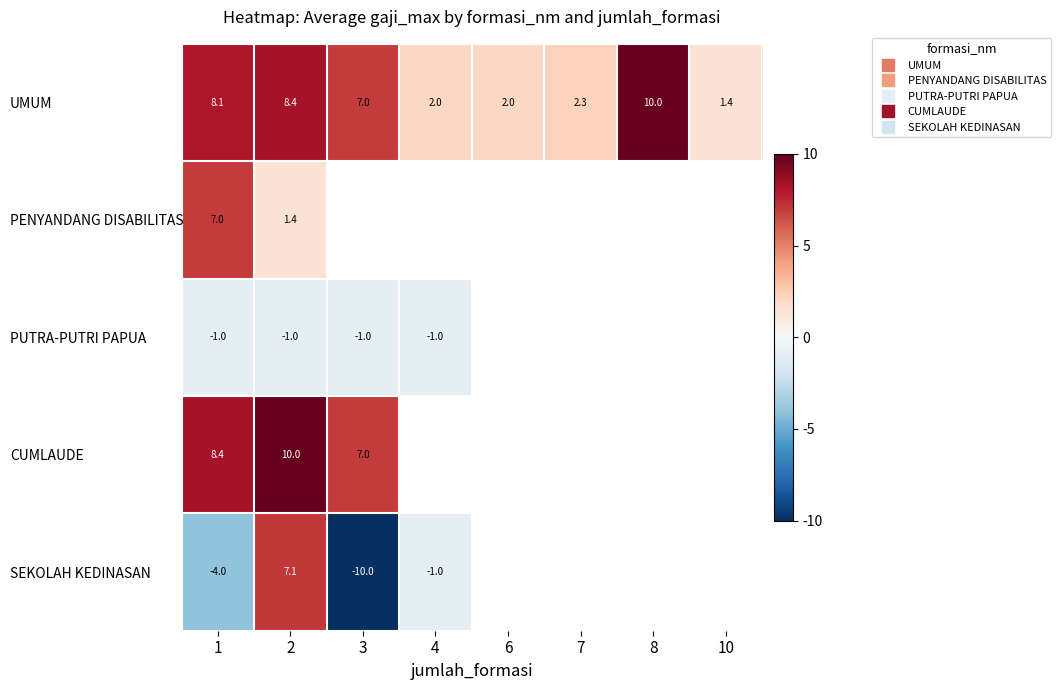

True or false: UMUM has a value of 8.4 at 2.

True